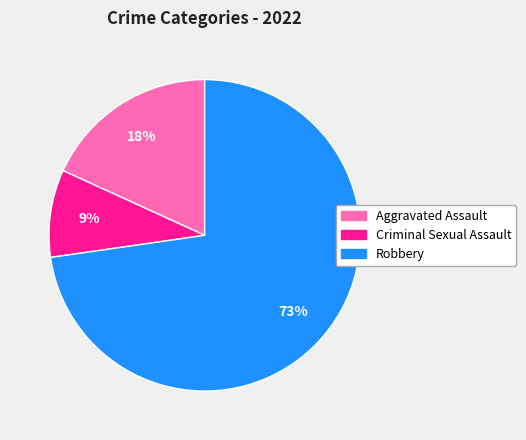

Is there any slice that represents more than half of the pie?

Yes